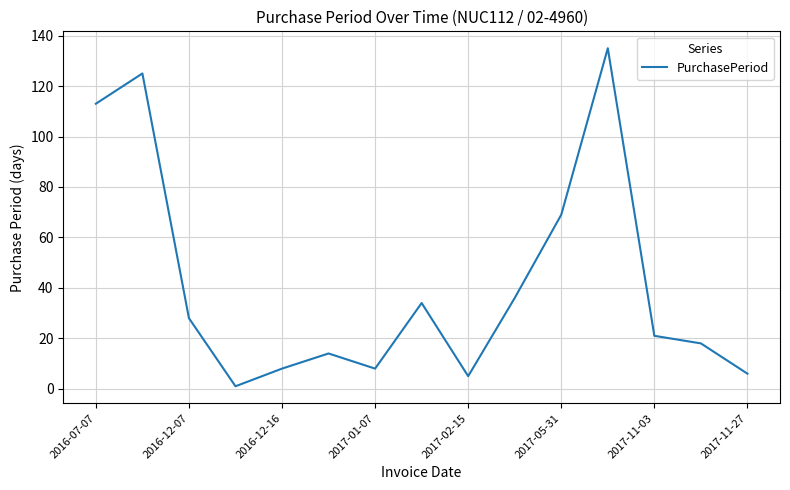

What is the maximum value shown in the chart?

135